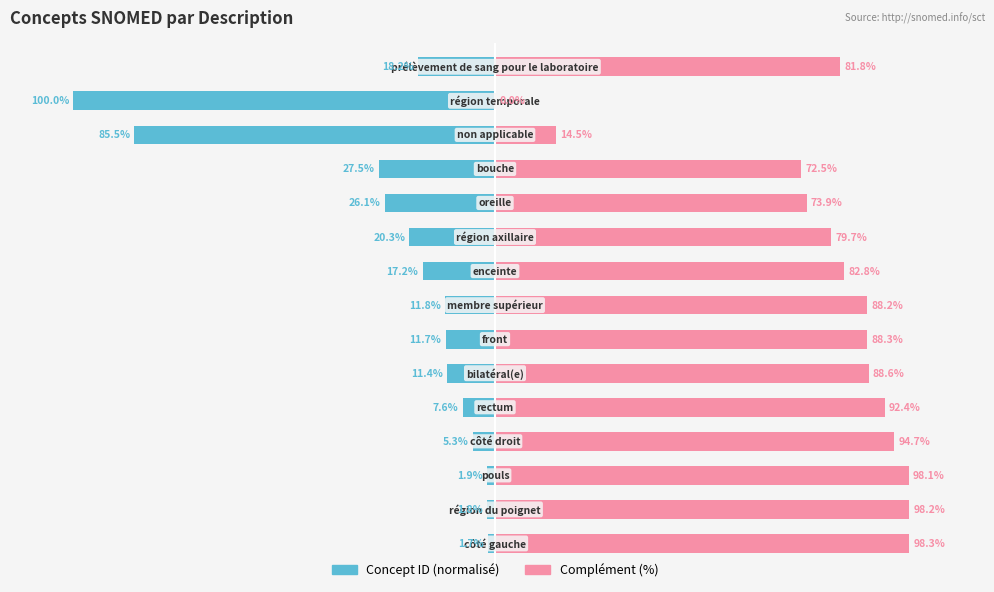

What is the value of the Concept ID (normalisé) bar at the 3rd from the left?

-1.9